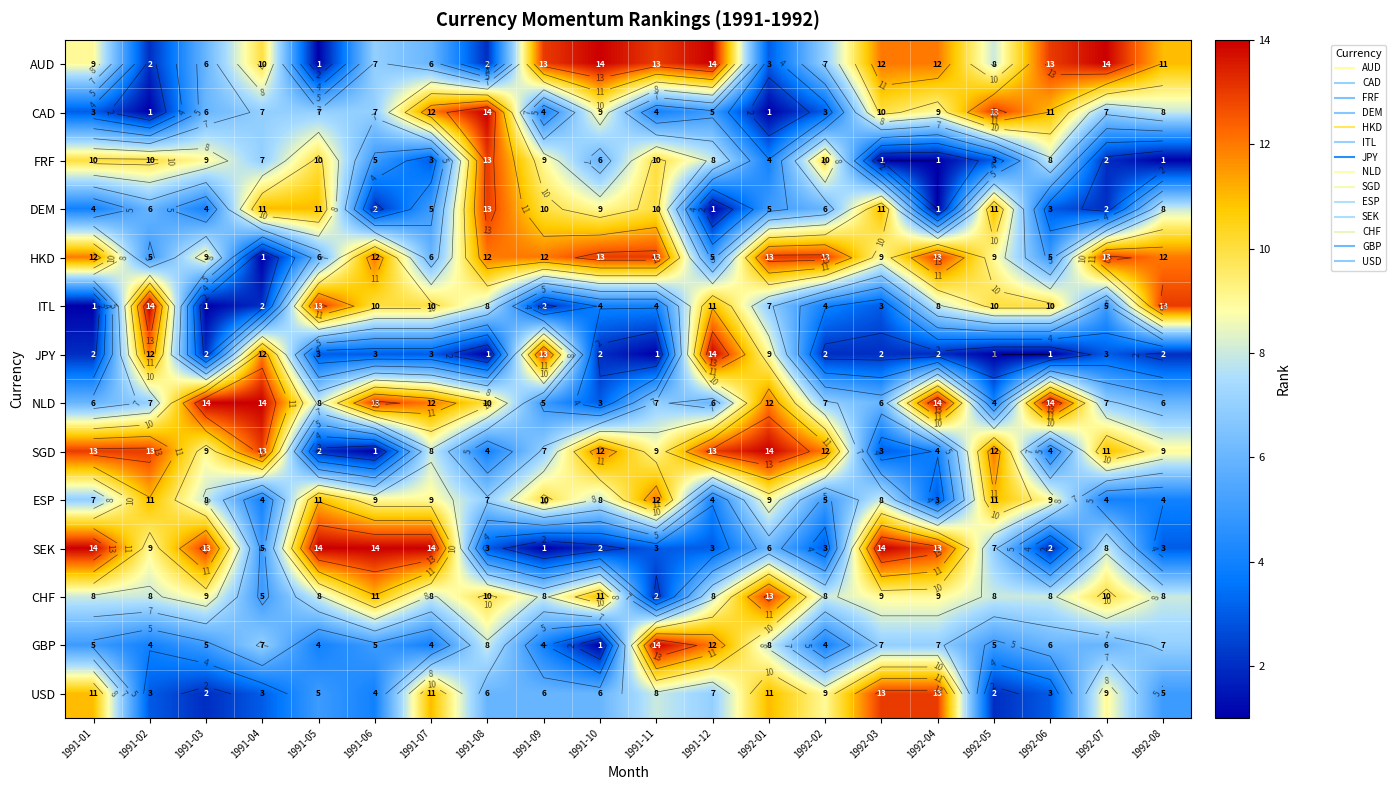

Where is CAD nearest to the value 7?

1991-04